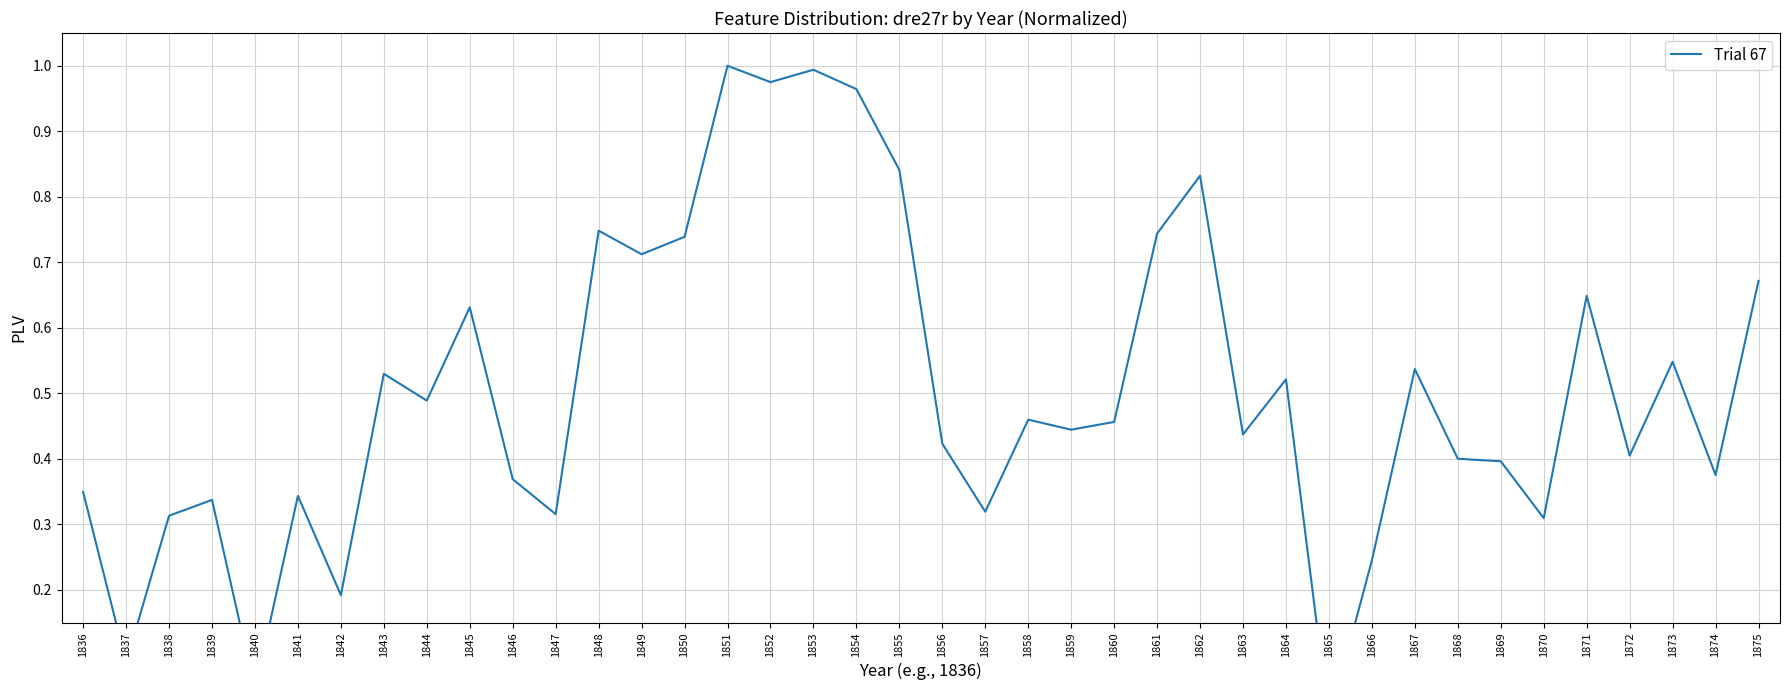

Rank the categories by value from highest to lowest.

1851, 1853, 1852, 1854, 1855, 1862, 1848, 1861, 1850, 1849, 1875, 1871, 1845, 1873, 1867, 1843, 1864, 1844, 1858, 1860, 1859, 1863, 1856, 1872, 1868, 1869, 1874, 1846, 1836, 1841, 1839, 1857, 1847, 1838, 1870, 1866, 1842, 1837, 1840, 1865